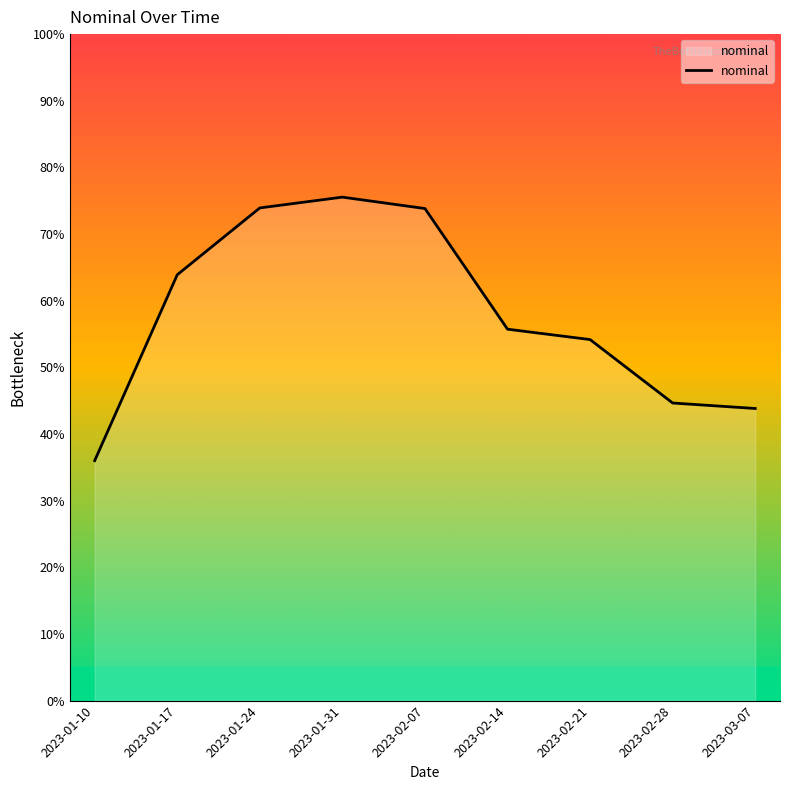

What is the difference between the values at 2023-03-07 and 2023-02-28?

0.8